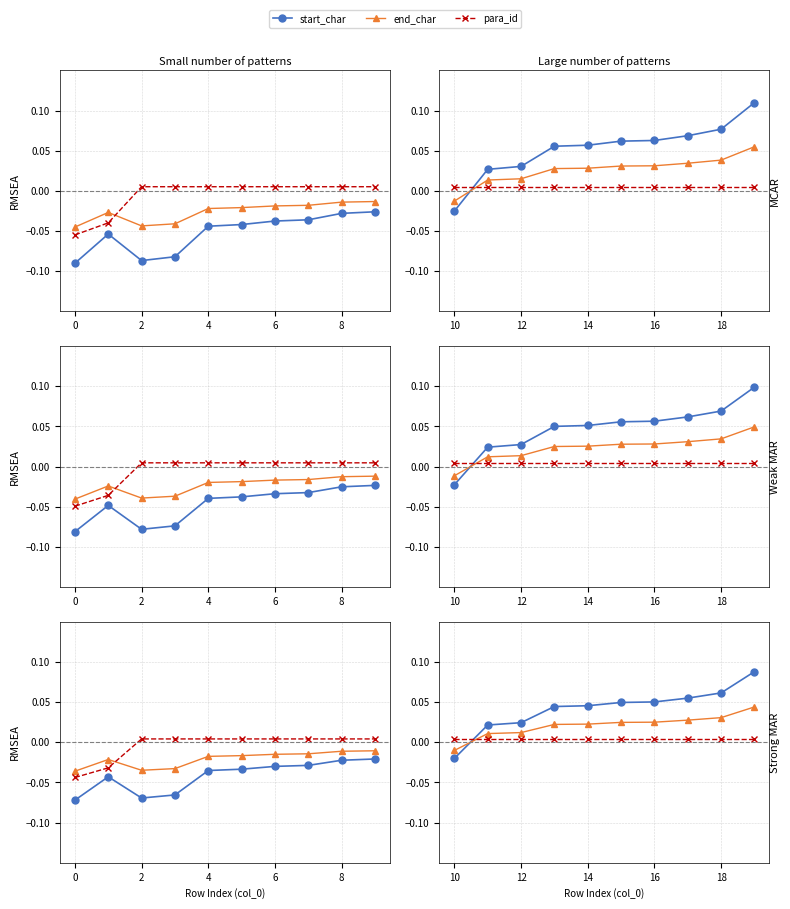

Does the chart have visible grid lines?

Yes